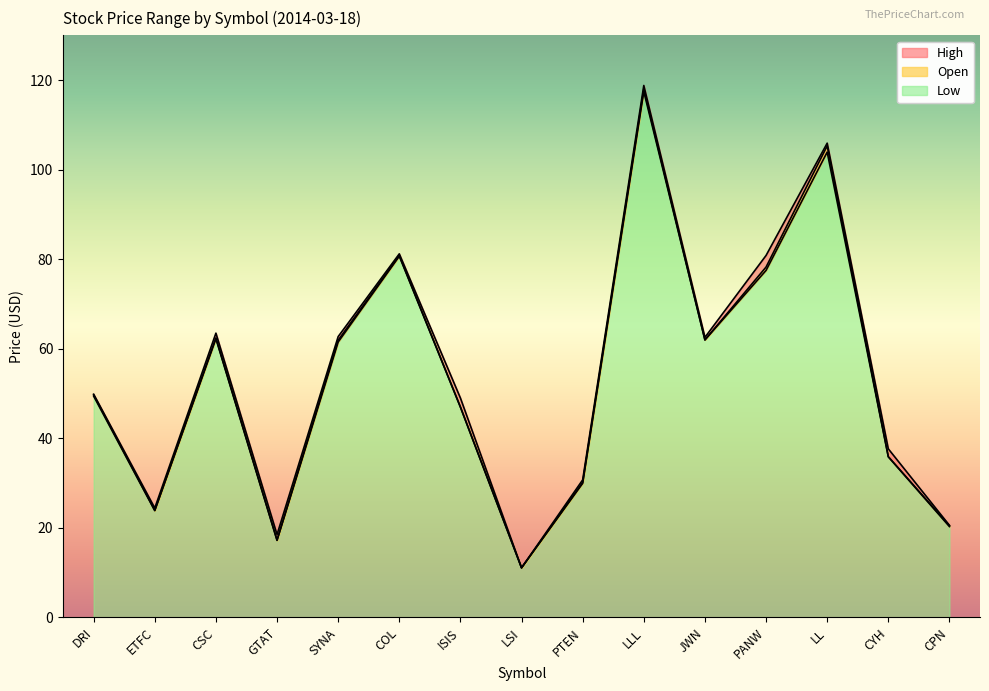

True or false: High has a value of 37.0 at PANW.

False